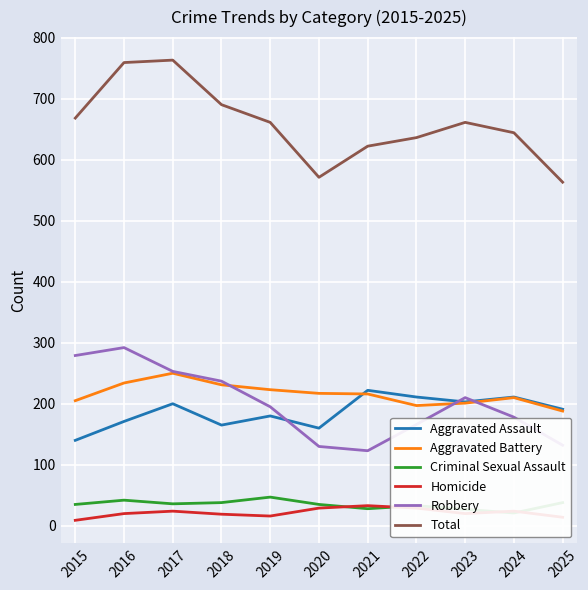

Where is the first local minimum for Homicide?

2019